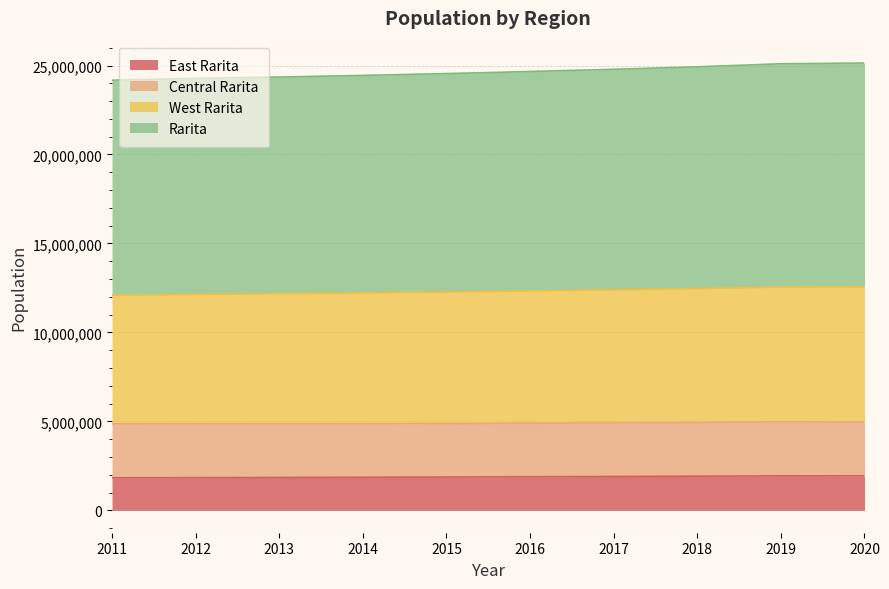

What is the total value across all series at 2020?

25138944